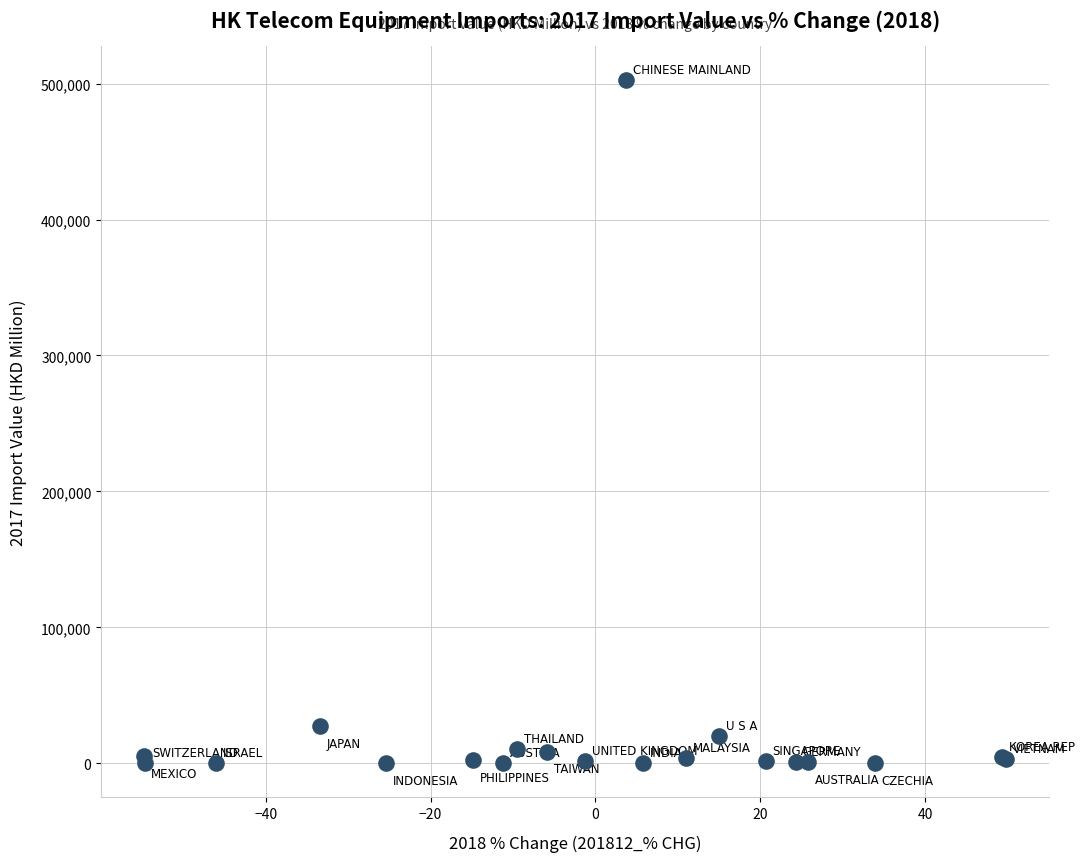

What Y value in the scatter plot is closest to 251402?

27055.6